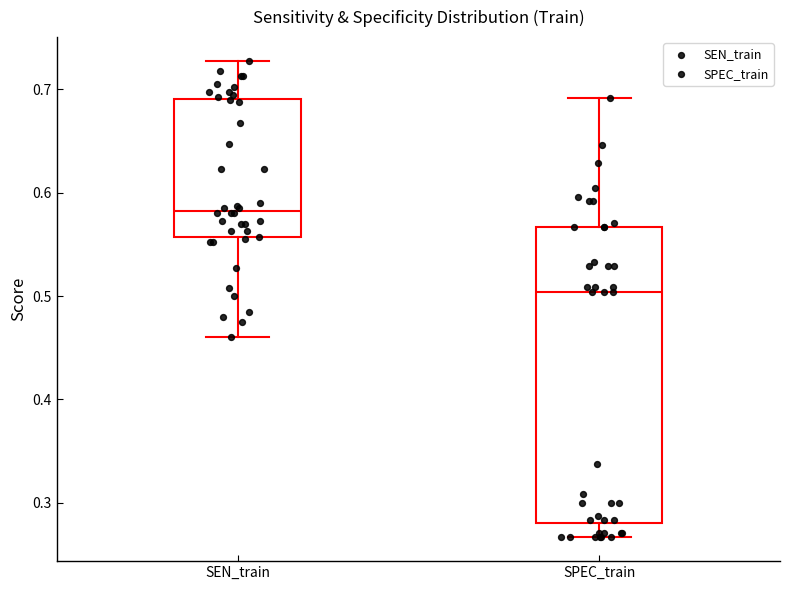

Which box has the lowest median line?

SPEC_train